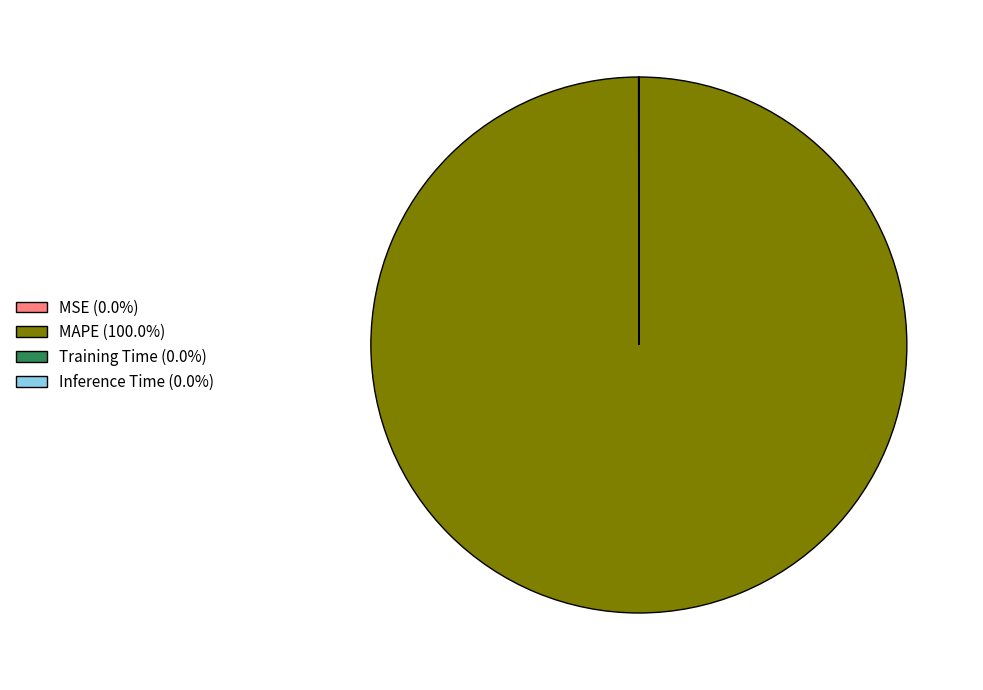

Is MAPE the majority of the pie?

Yes